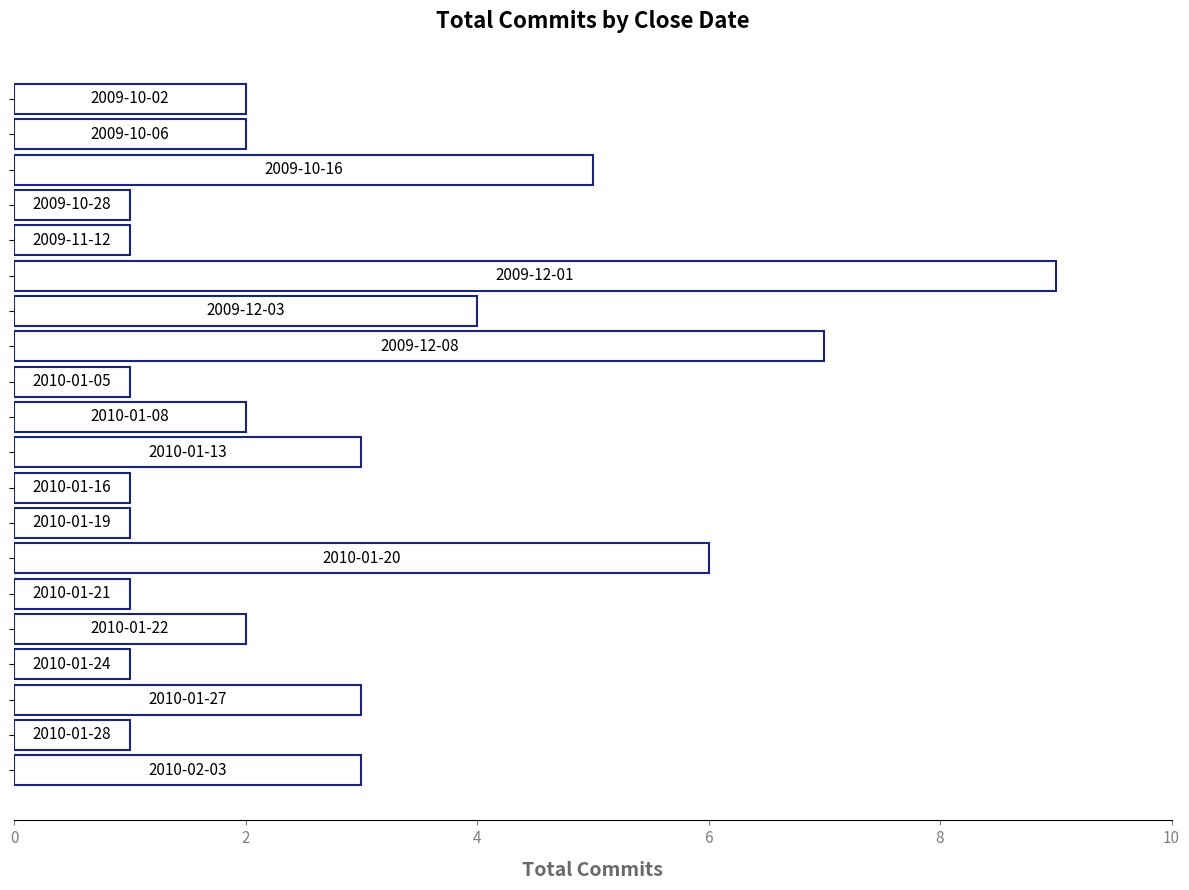

What is the greatest value displayed?

9